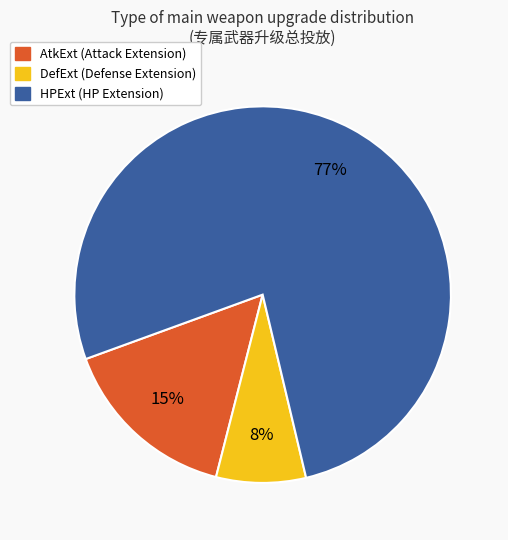

Which slice is the smallest?

DefExt